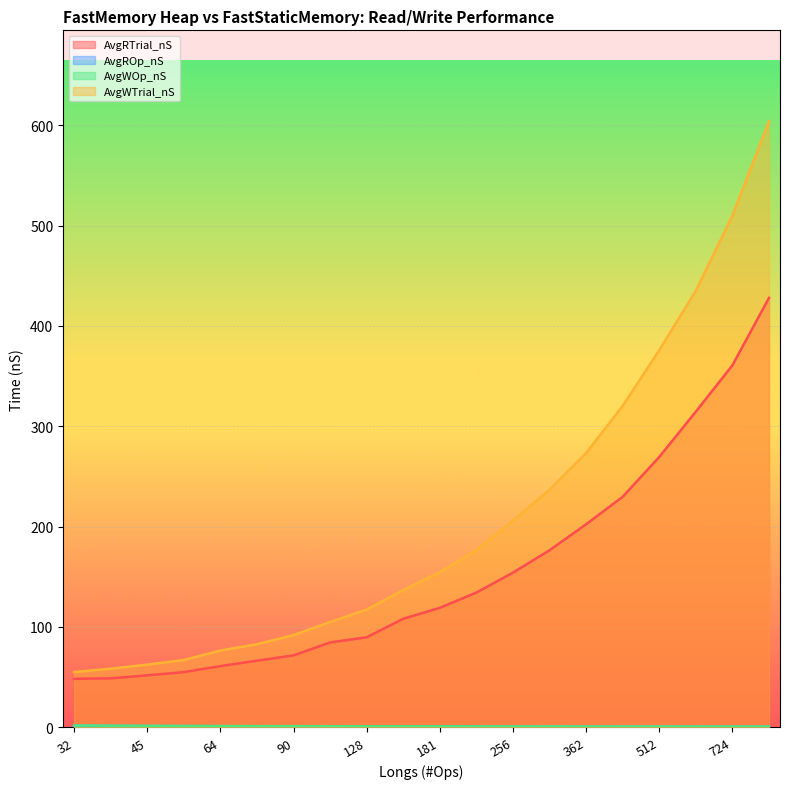

Which series has the largest range (max minus min)?

AvgWTrial_nS